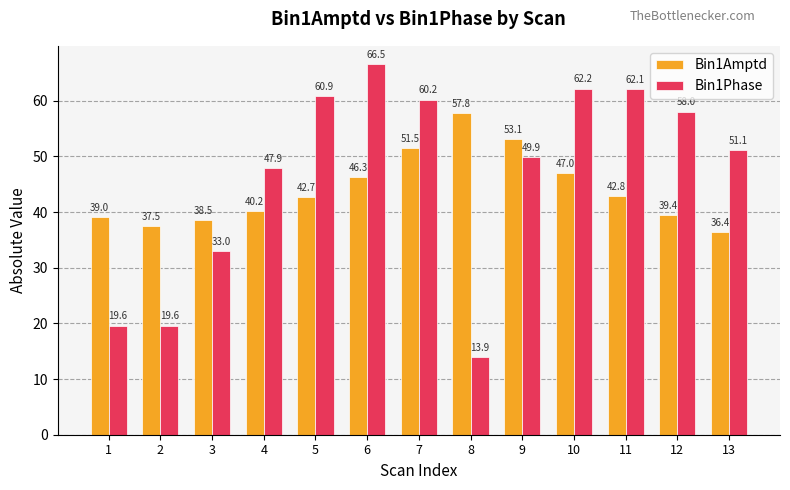

What are all the series names shown in the legend?

Bin1Amptd, Bin1Phase